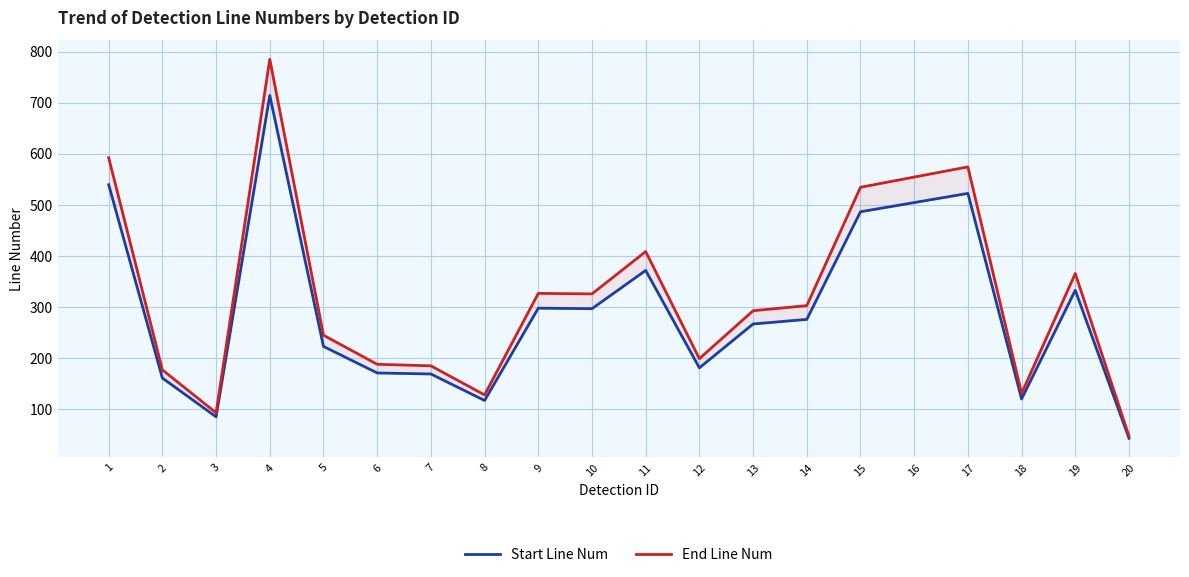

Which series has the widest spread of values?

End Line Num